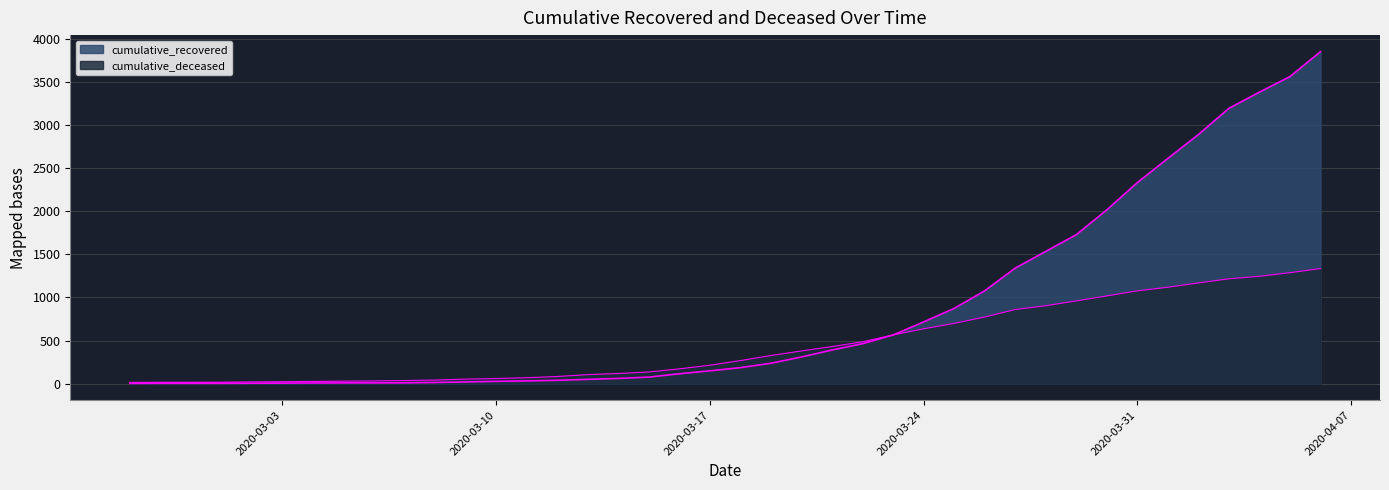

Rank the series by their maximum value, from lowest to highest.

cumulative_deceased, cumulative_recovered